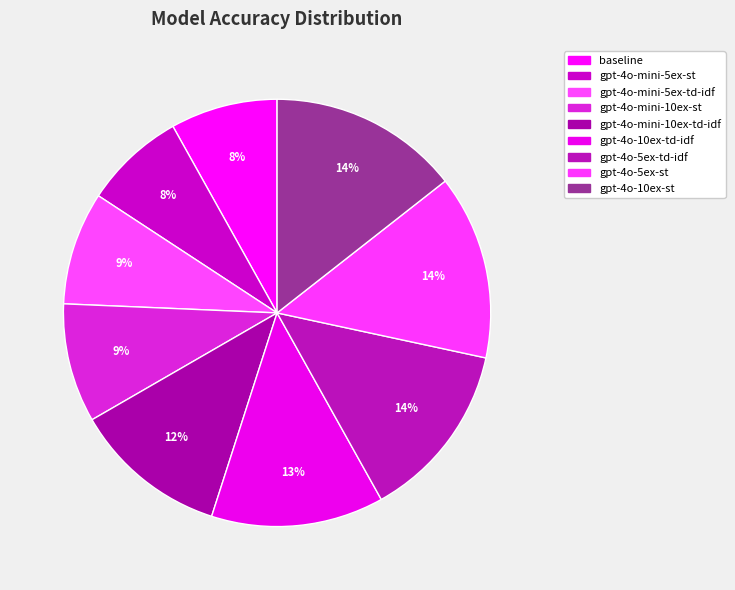

Count the number of slices in the pie.

9